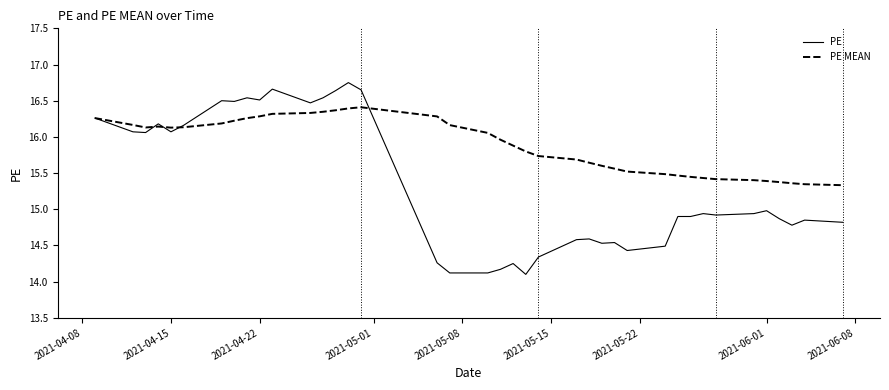

Which series has the largest total across all categories?

PE MEAN